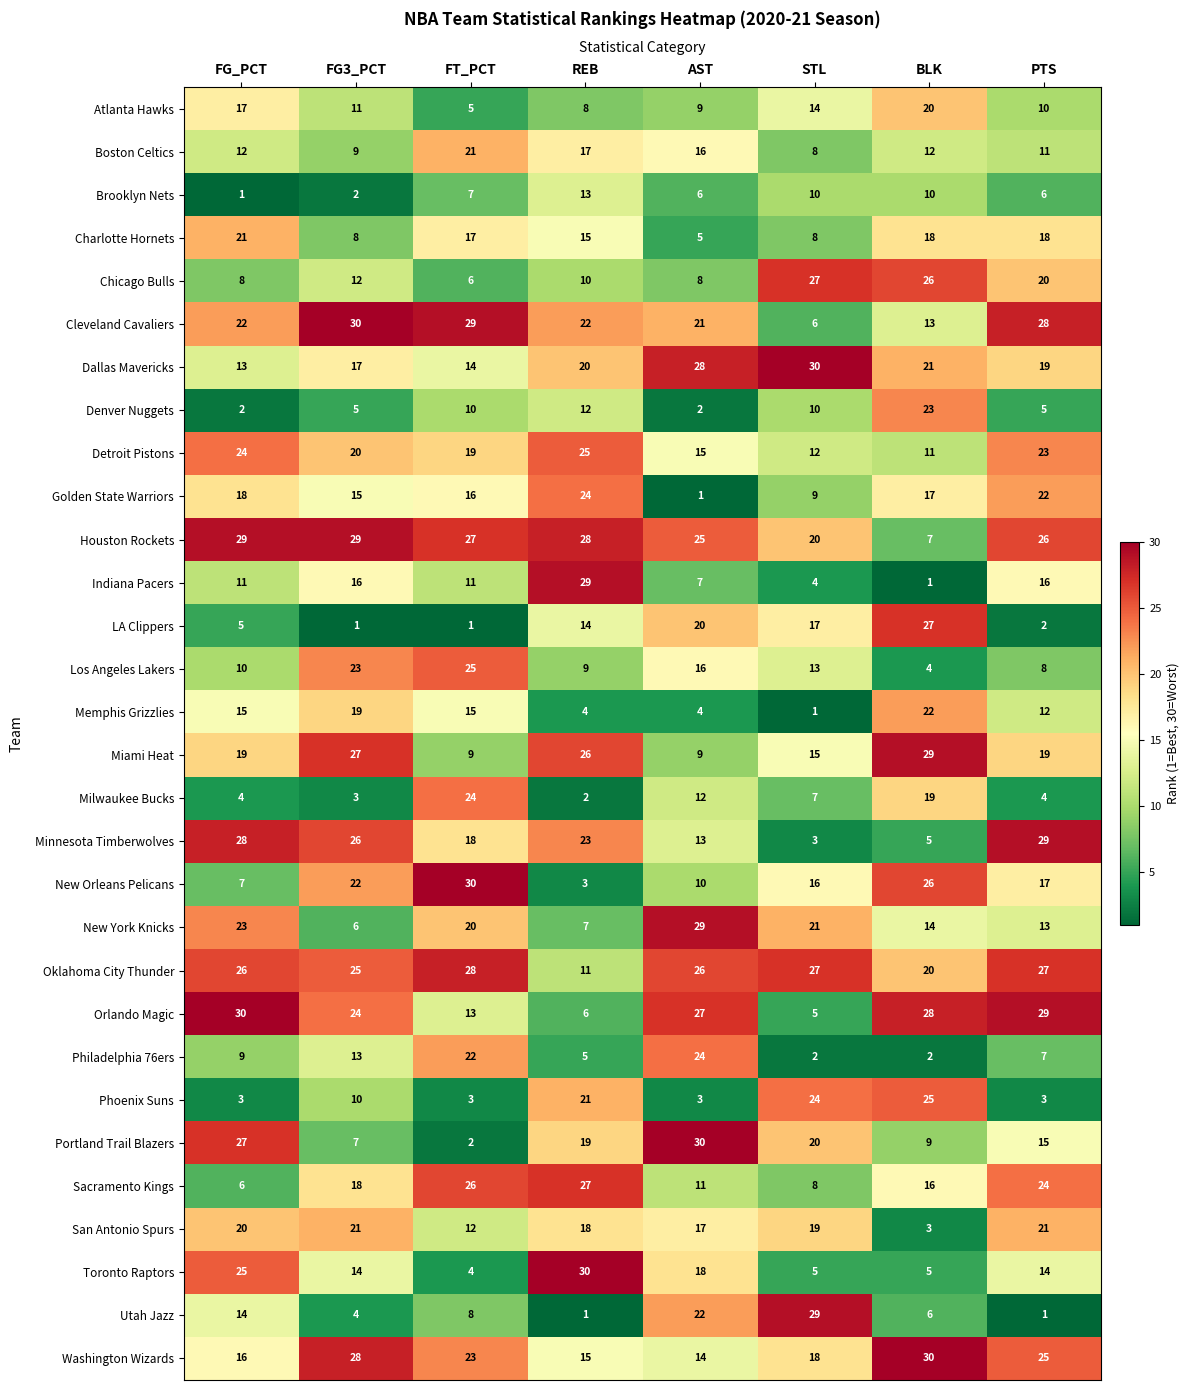

What is the approximate value of Los Angeles Lakers at FG_PCT?

10